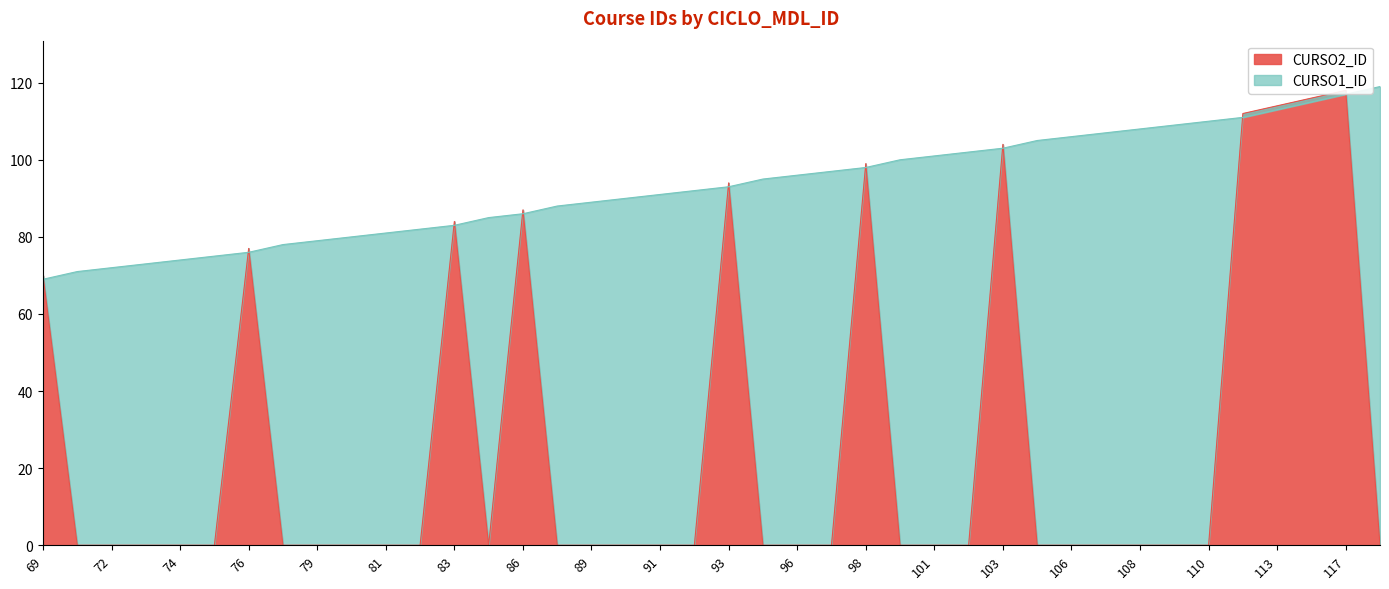

Where is the first local maximum for CURSO2_ID?

76